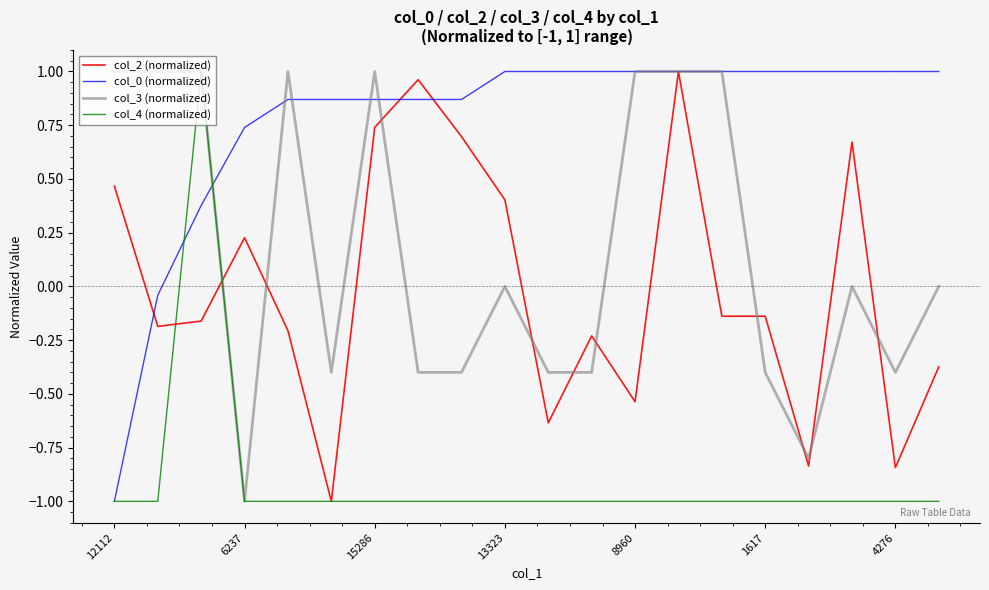

What is the smallest value displayed?

-1.0